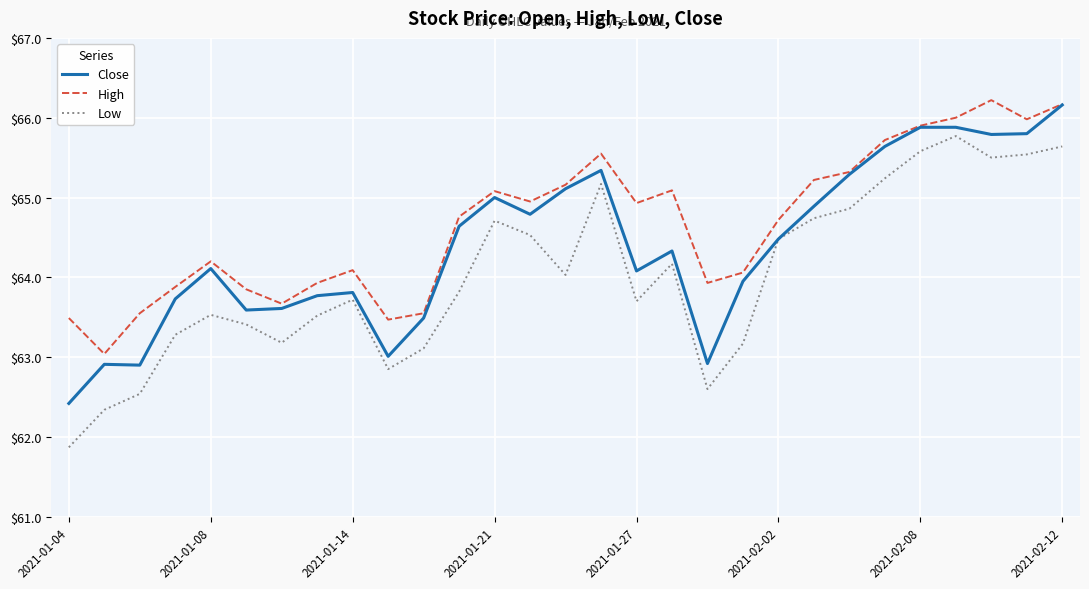

List the series in order of their overall mean, lowest first.

Low, Close, High